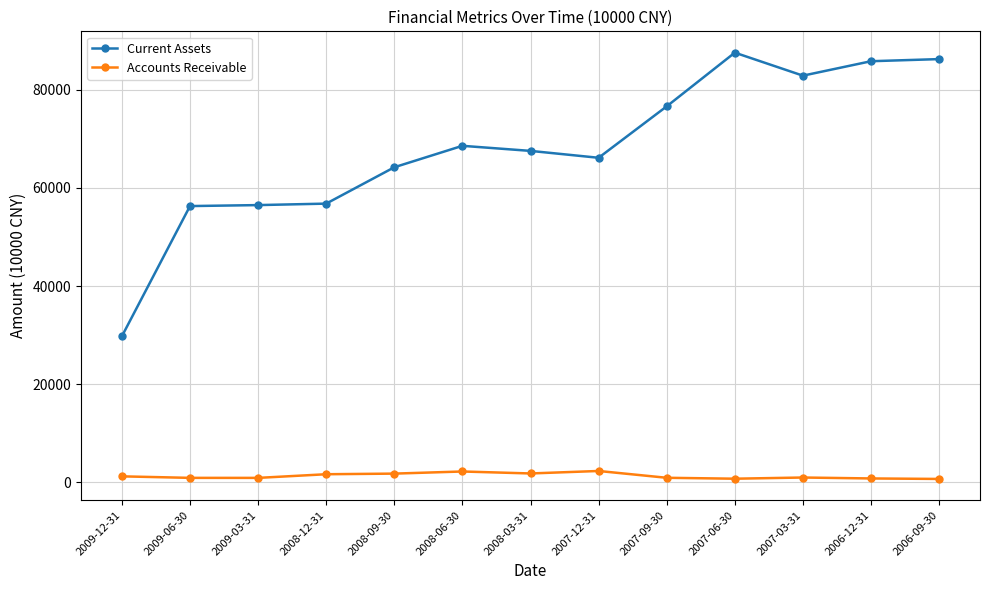

True or false: Accounts Receivable has more than 1 points higher than both neighbors.

True